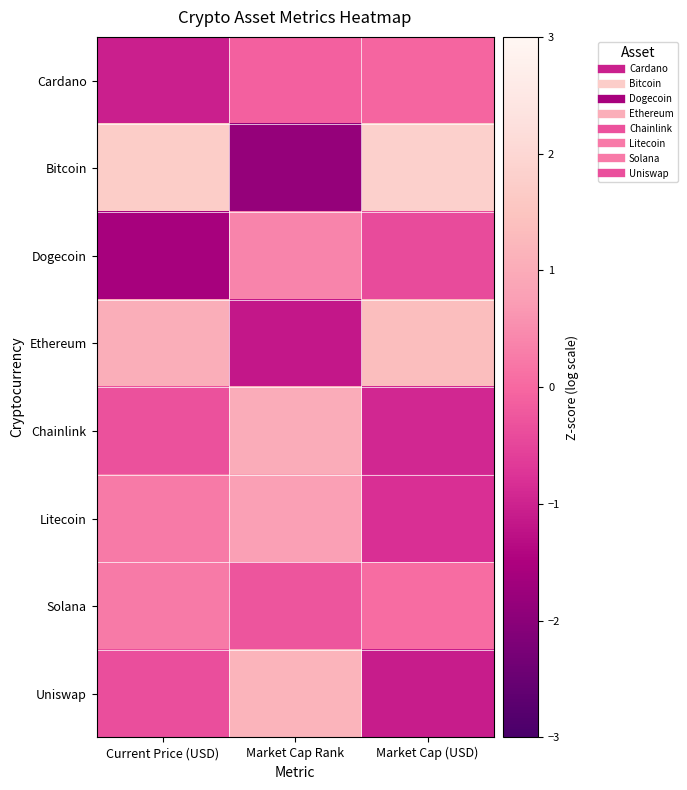

Reading left to right, what are all the values shown in this chart?

Cardano: Current Price (USD)=-1.0	Market Cap Rank=-0.1	Market Cap (USD)=-0.0
Bitcoin: Current Price (USD)=1.7	Market Cap Rank=-1.8	Market Cap (USD)=1.8
Dogecoin: Current Price (USD)=-1.6	Market Cap Rank=0.4	Market Cap (USD)=-0.4
Ethereum: Current Price (USD)=1.1	Market Cap Rank=-1.2	Market Cap (USD)=1.4
Chainlink: Current Price (USD)=-0.3	Market Cap Rank=1.0	Market Cap (USD)=-0.9
Litecoin: Current Price (USD)=0.3	Market Cap Rank=0.8	Market Cap (USD)=-0.8
Solana: Current Price (USD)=0.2	Market Cap Rank=-0.3	Market Cap (USD)=0.1
Uniswap: Current Price (USD)=-0.4	Market Cap Rank=1.2	Market Cap (USD)=-1.1